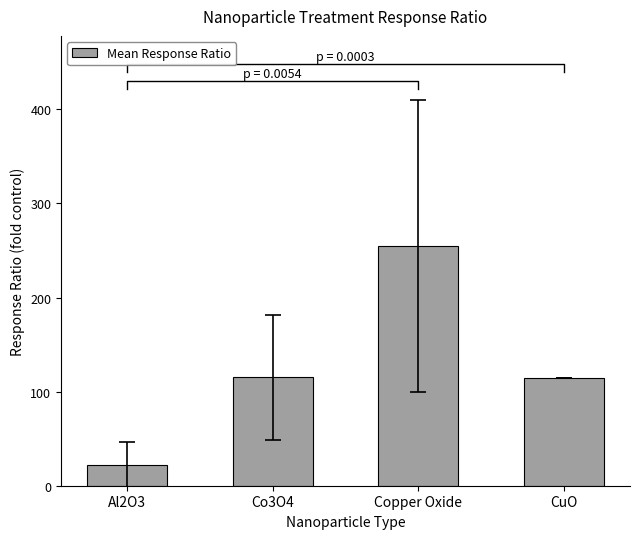

Which has a higher value, Co3O4 or Copper Oxide?

Copper Oxide